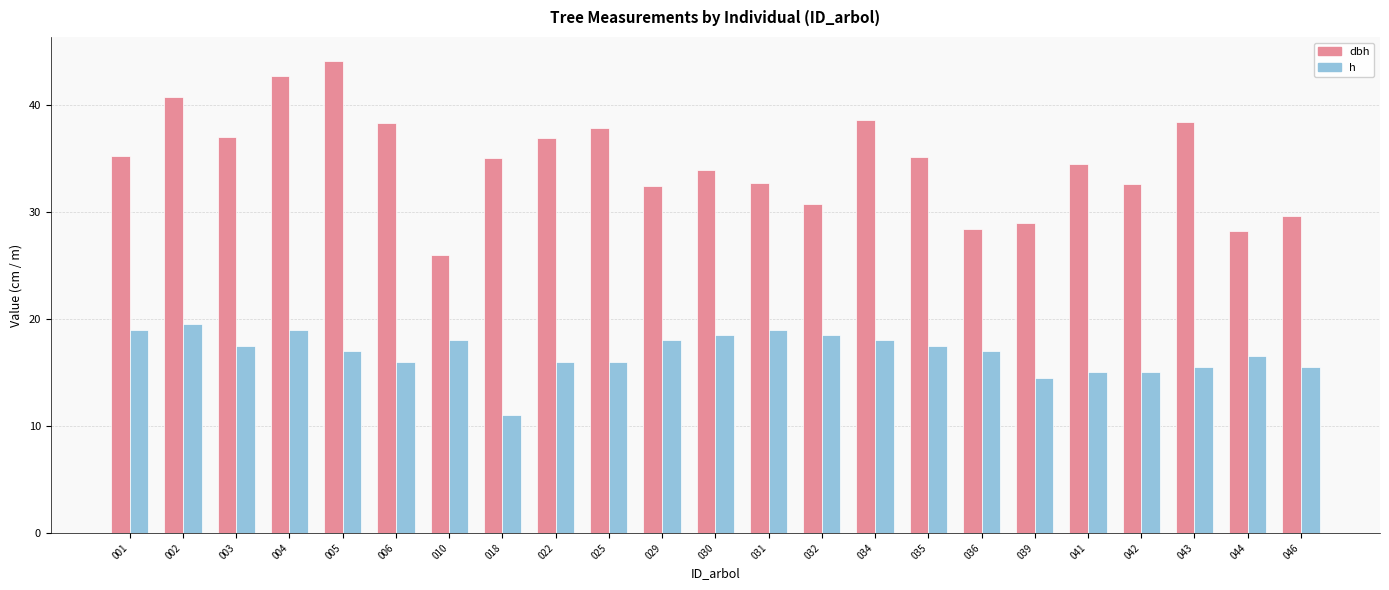

Is it true that h equals 18.0 at 034?

True